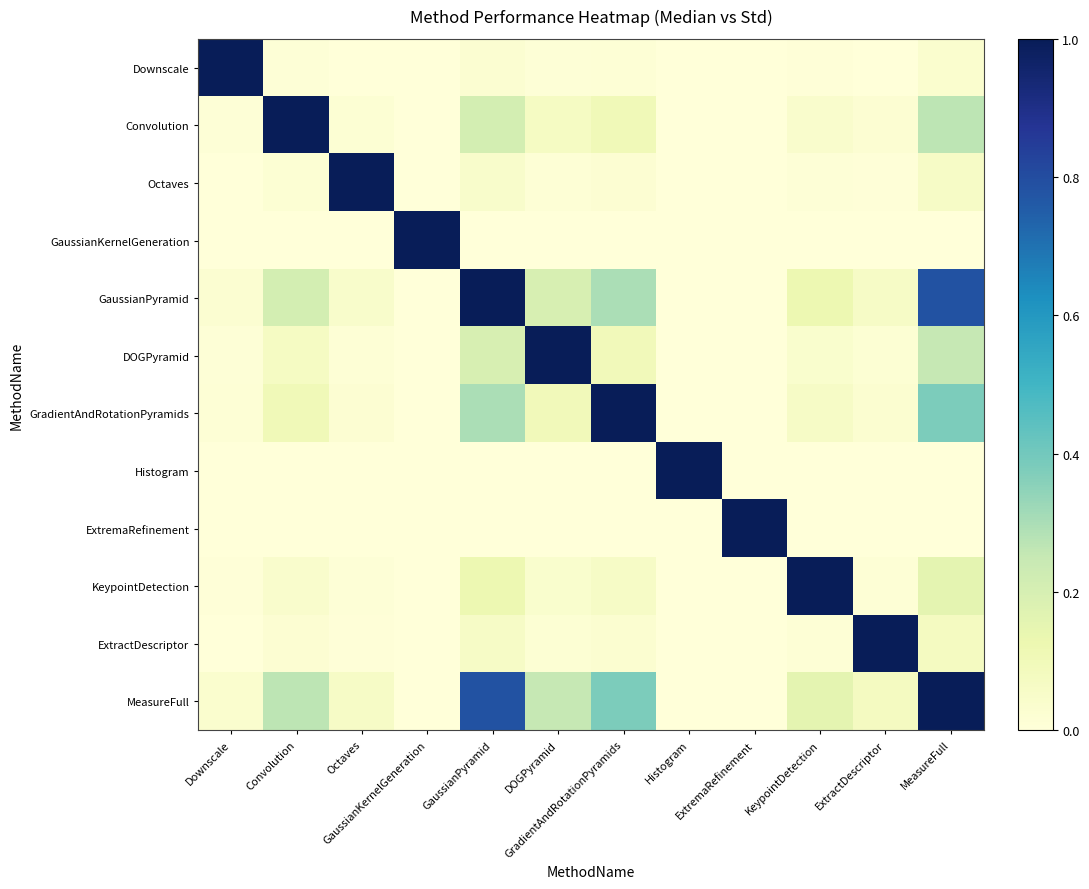

What is the total value across all series at ExtractDescriptor?

1.2